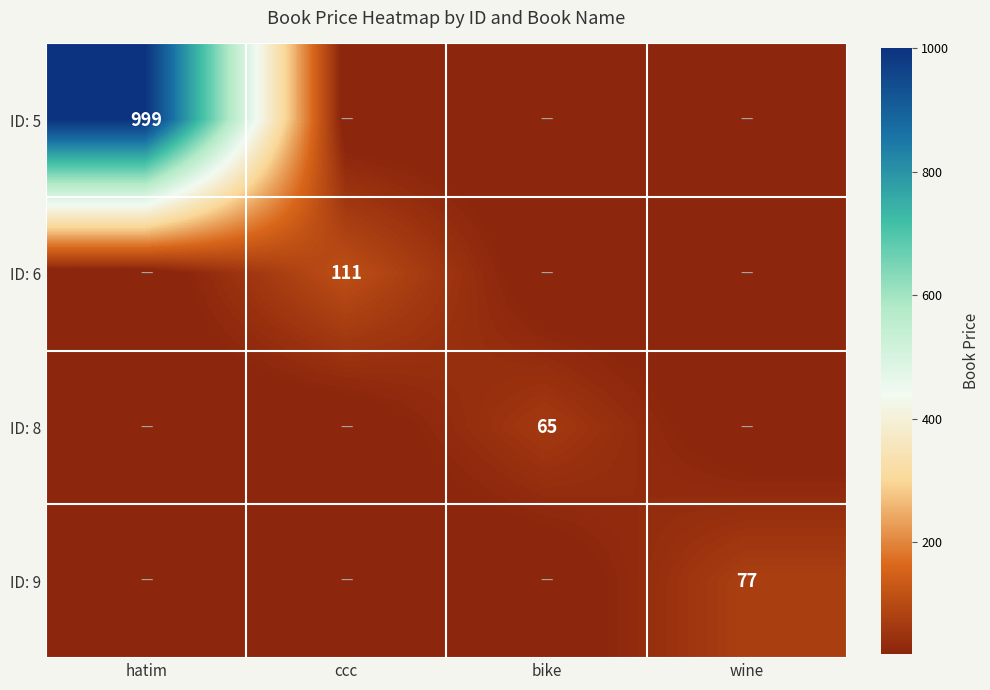

Which category has the lowest value across all series?

ccc